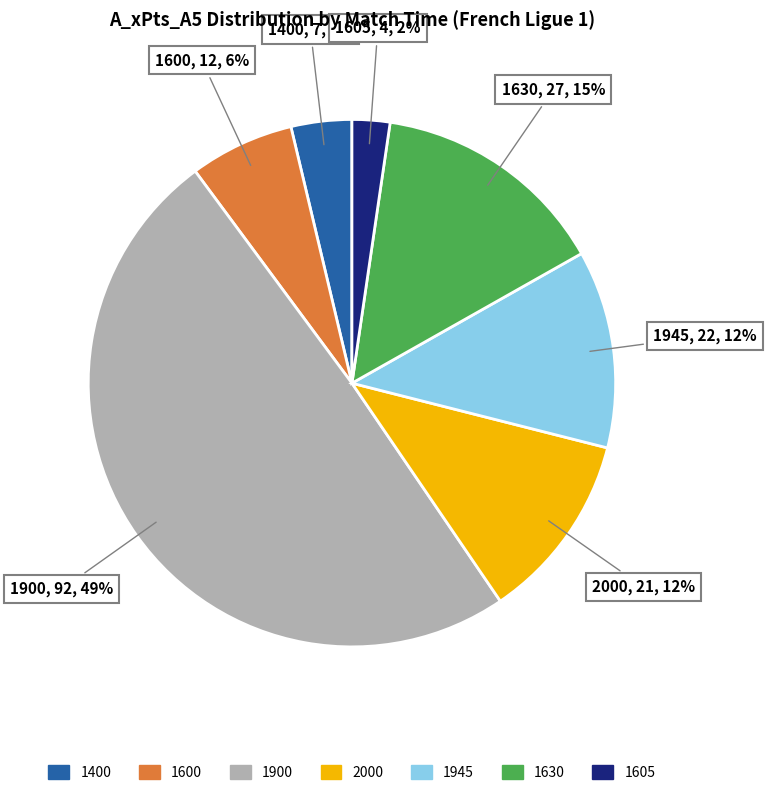

The 1945 slice represents 12% of the pie. True or false?

True